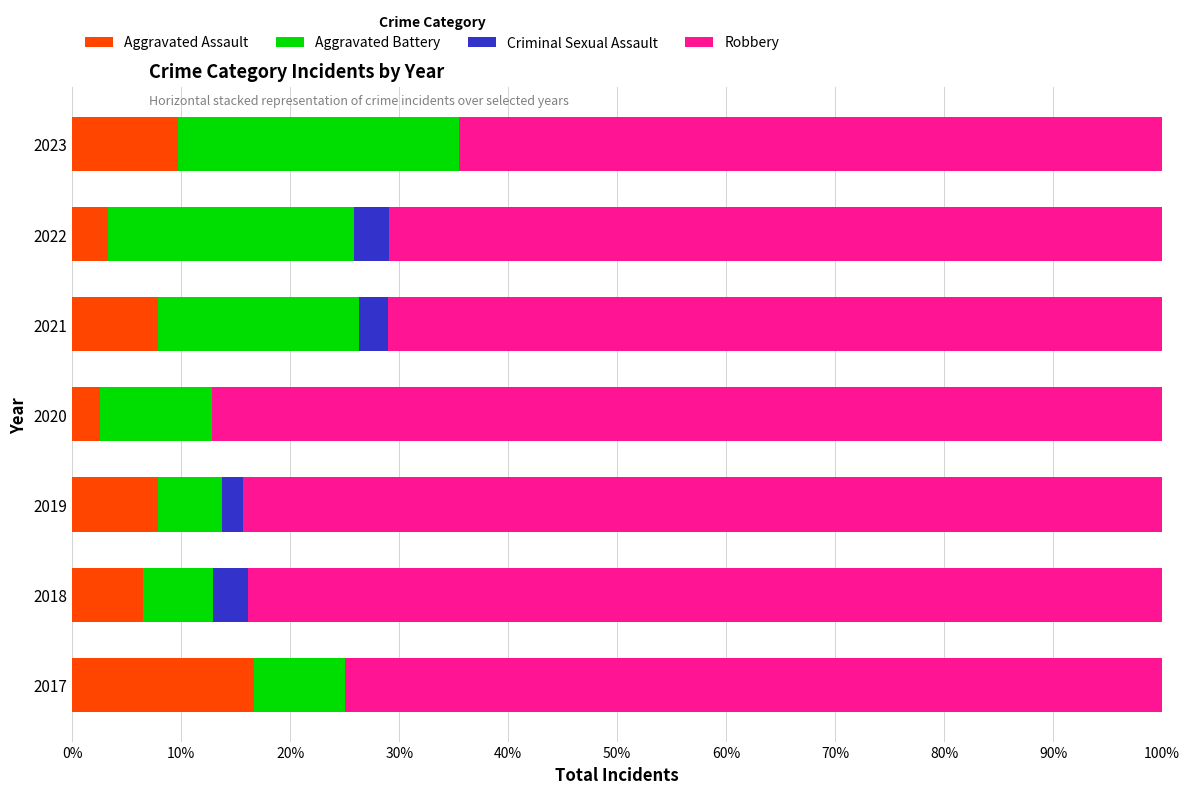

At which label does Aggravated Assault reach its peak?

2017